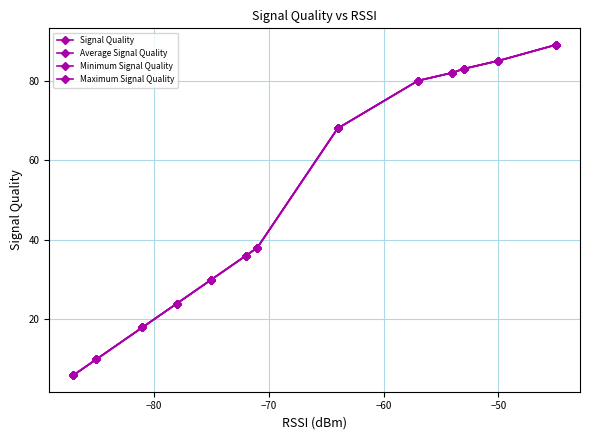

What is the value of the Average Signal Quality point at the 2nd from the left?

10